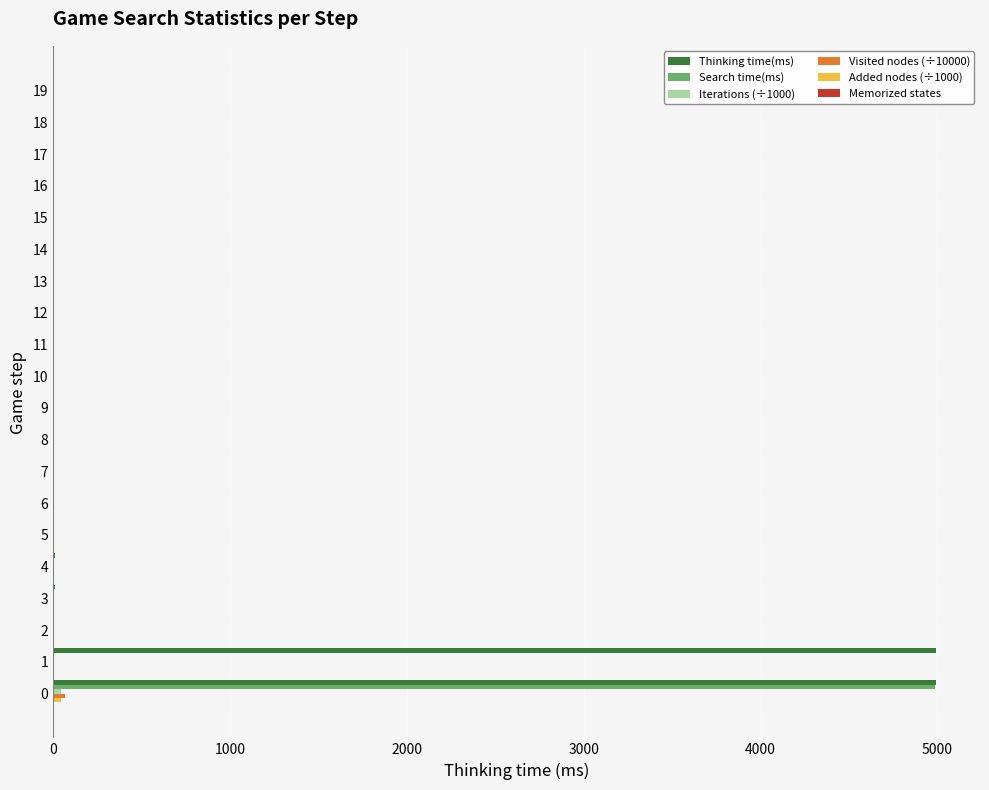

What is the highest value of the Thinking time(ms) series?

4991.0